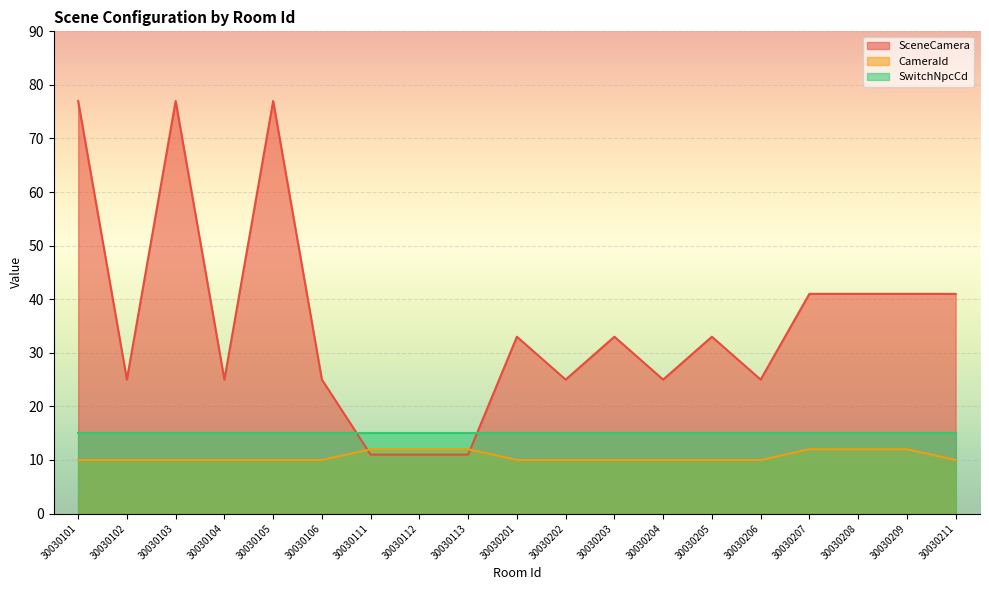

Between 30030106 and 30030204, which series saw the biggest shift?

SceneCamera